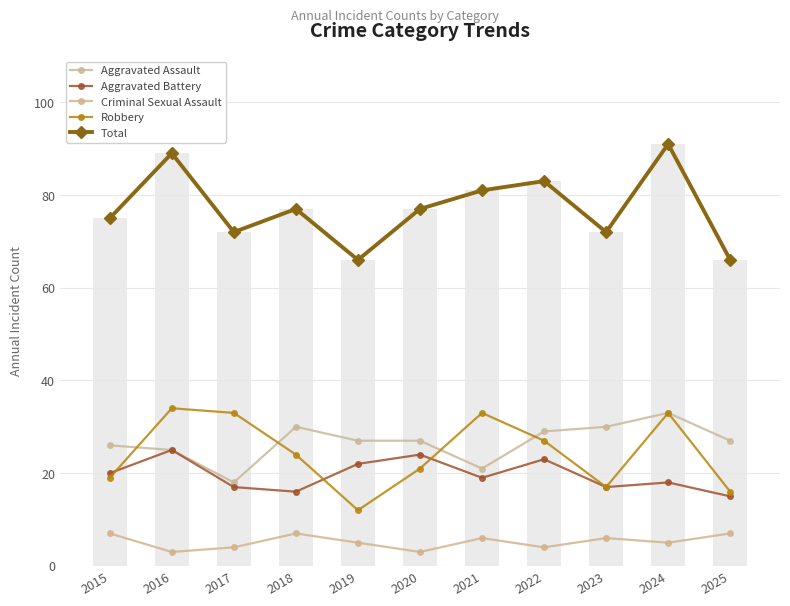

At which label is Robbery closest to 23?

2018